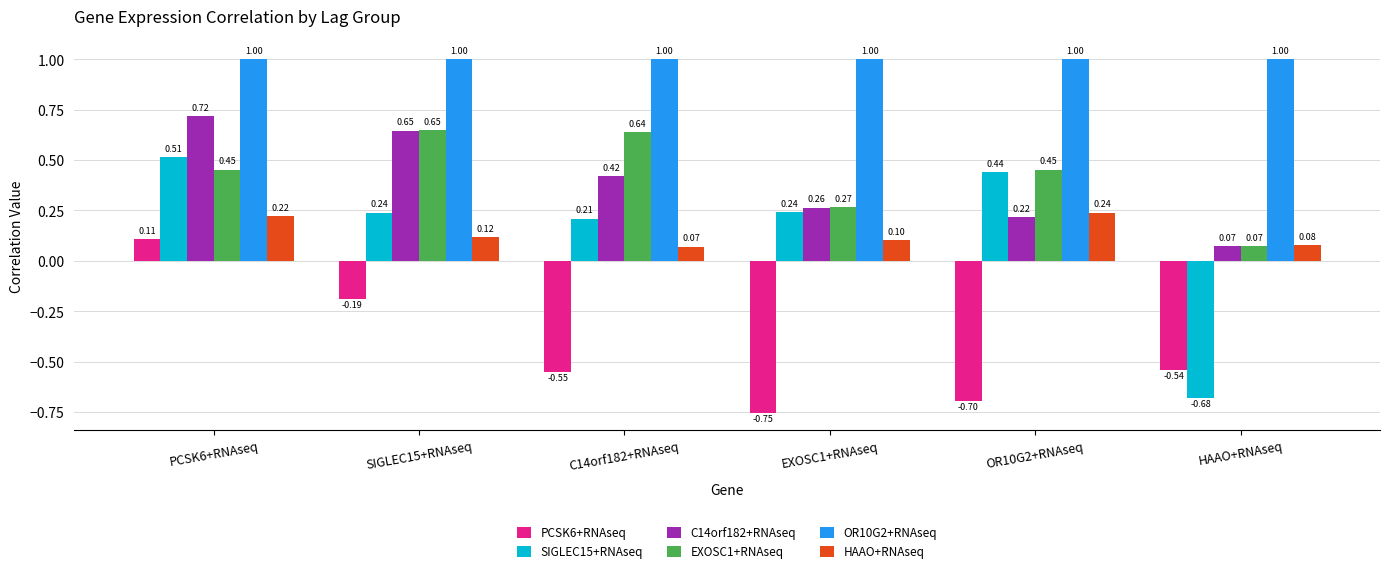

Read the OR10G2+RNAseq value at HAAO+RNAseq.

1.0